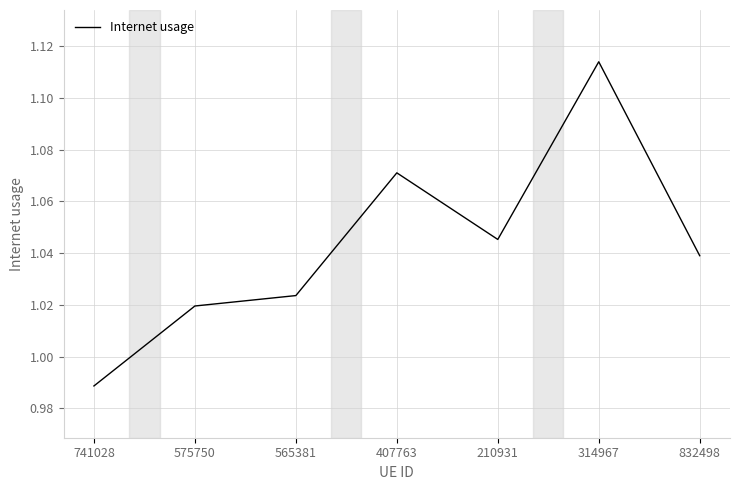

What position from the right is 210931?

3